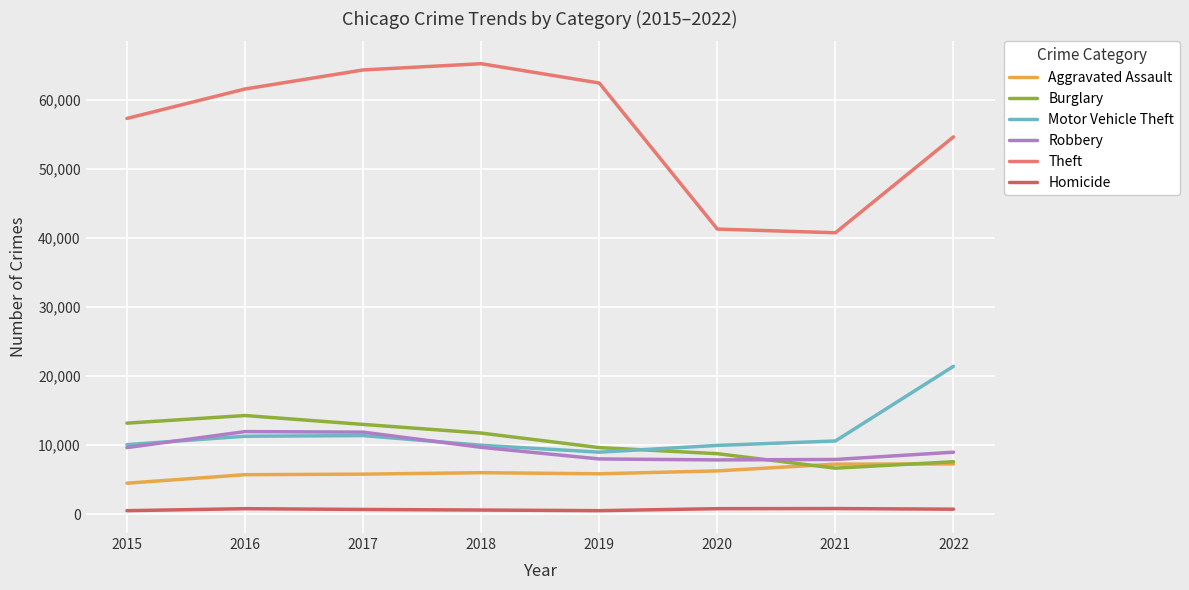

Which label corresponds to the largest value in the chart?

2018